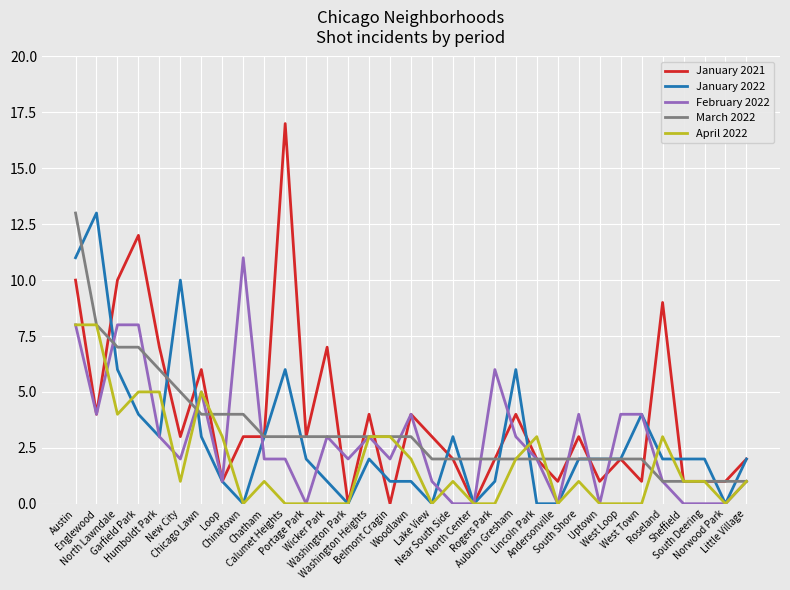

The value of April 2022 at Chatham is 1. True or false?

True